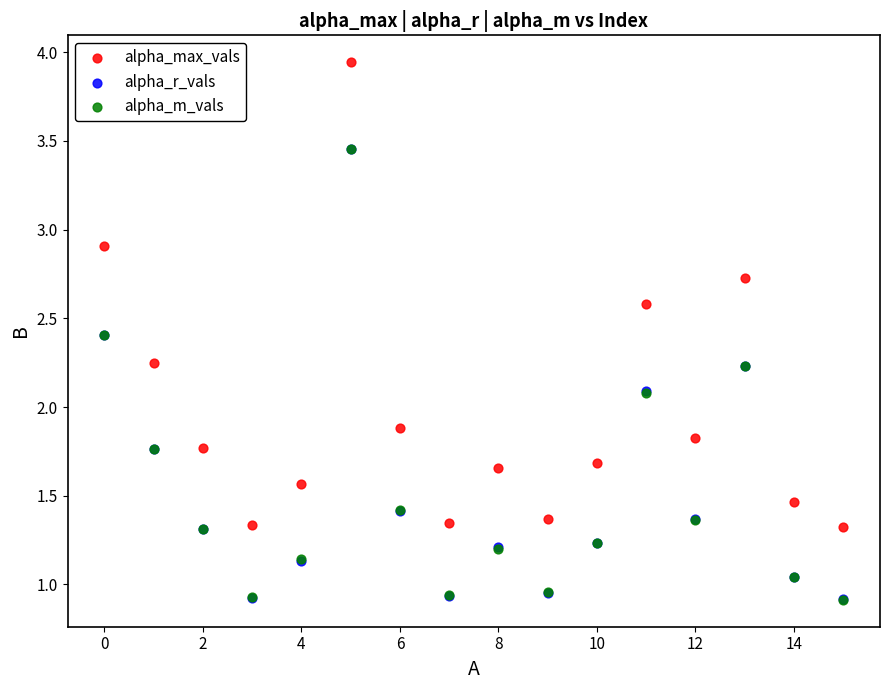

Which series has the widest spread of Y values?

alpha_max_vals